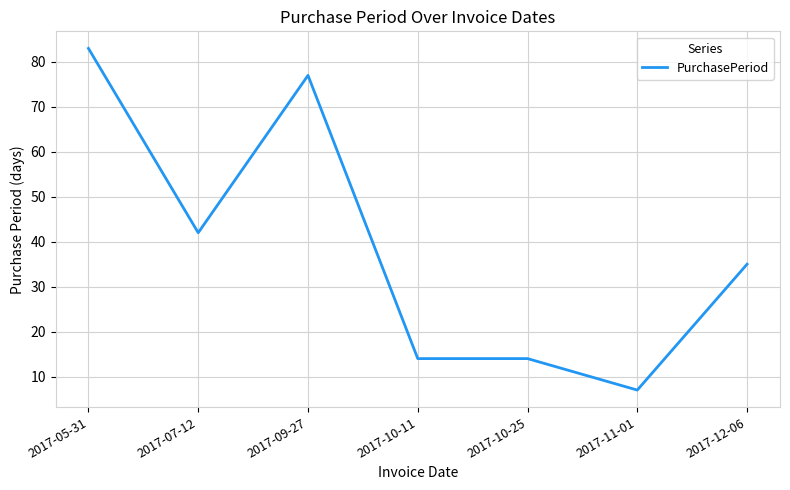

Between 2017-11-01 and 2017-05-31, which is larger?

2017-05-31